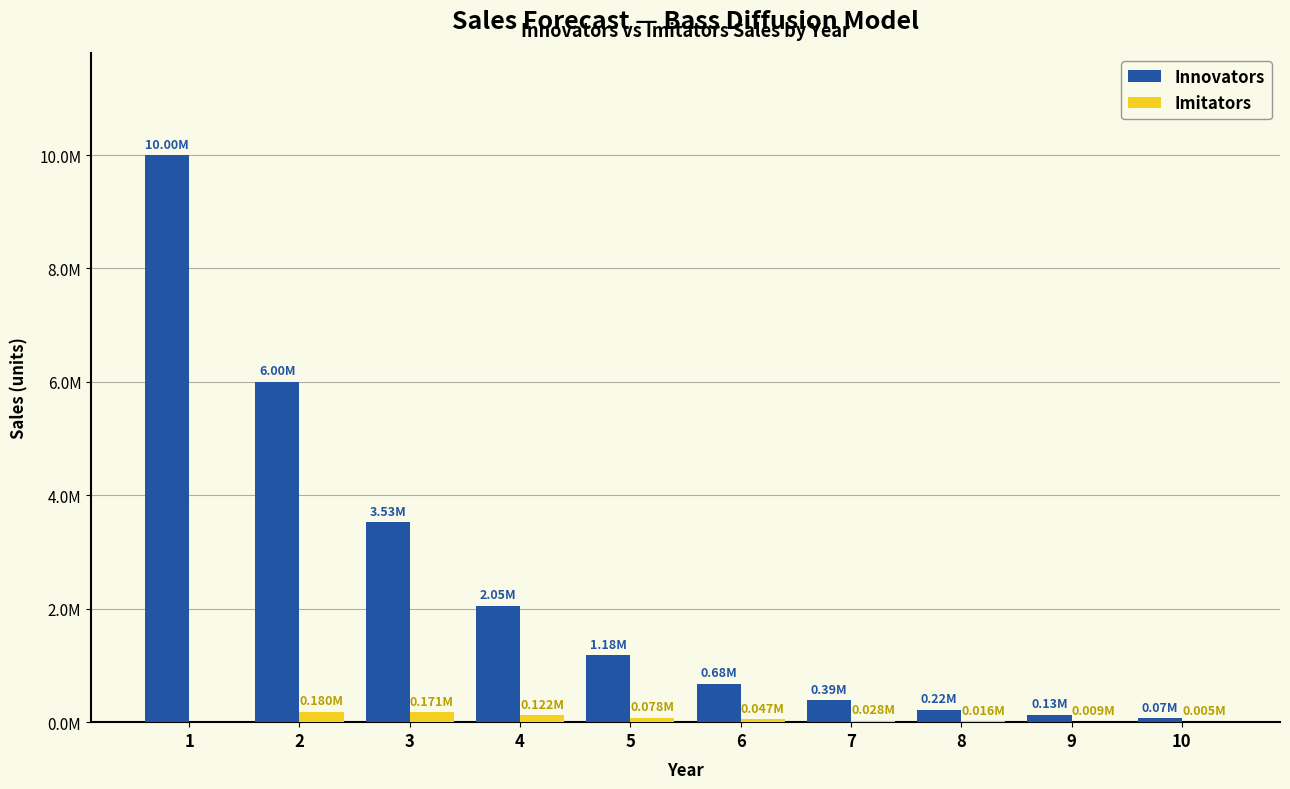

Are the bars horizontal?

No